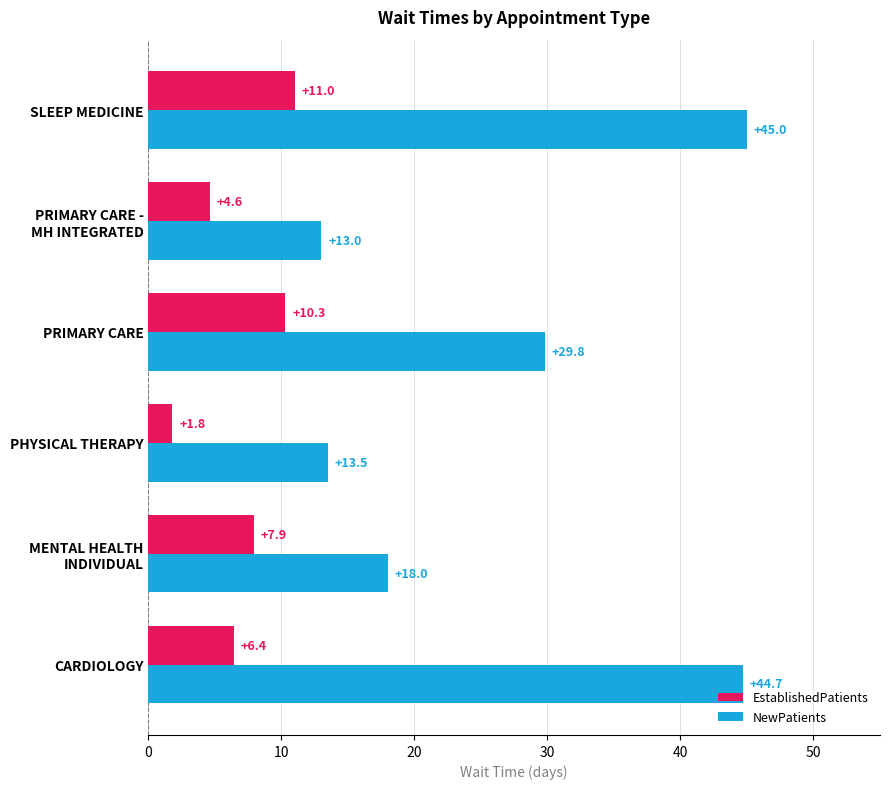

What is the sum of all EstablishedPatients values?

42.0